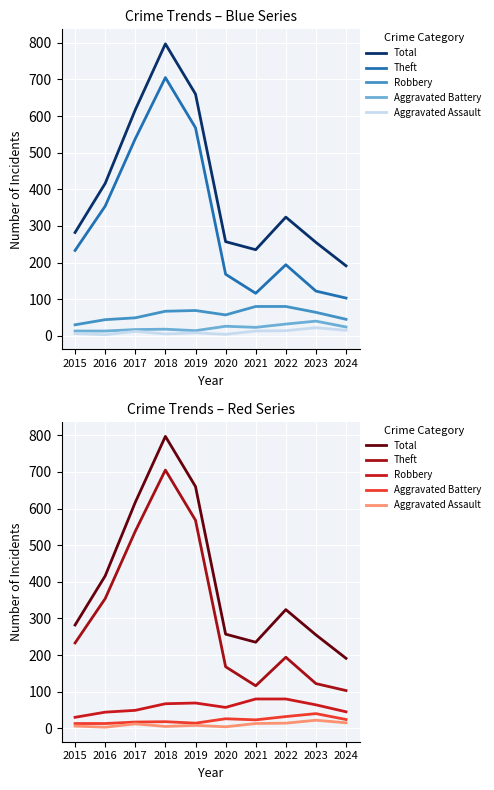

What is the difference between the second highest and second lowest values in the Aggravated Battery series?

19